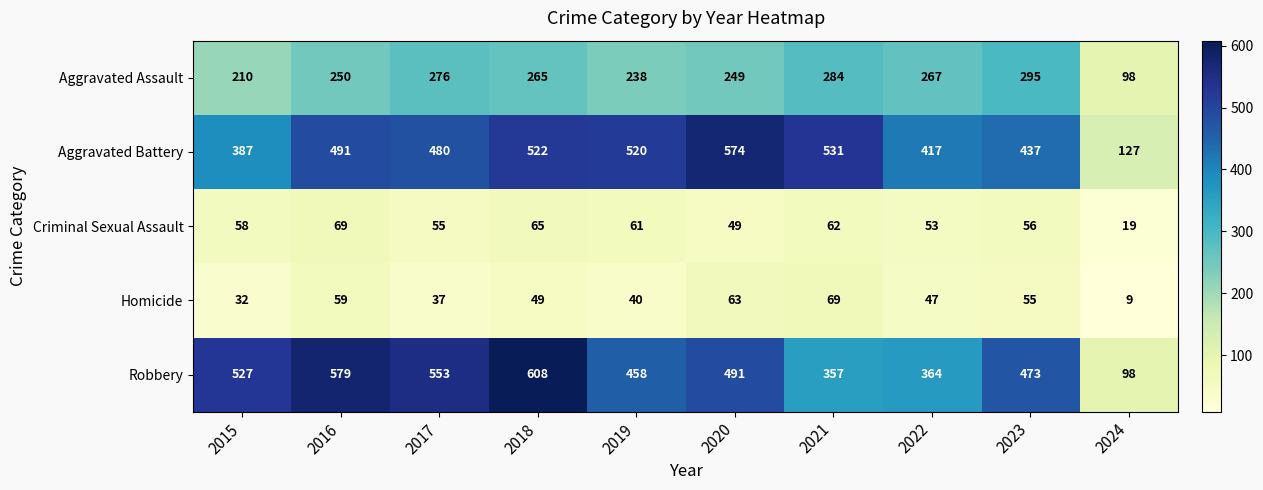

How many values in the Aggravated Battery series are below 491?

5